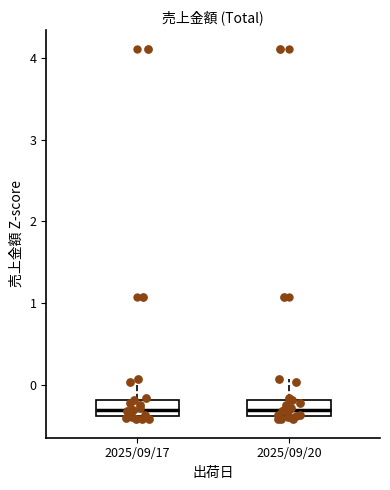

Reading left to right, transcribe this box plot: for each box, give where its median line is, the range the box spans, and where its two whiskers end, as read against the y-axis. The values are not printed on the chart, so give them approximately, as read against the axis.

2025/09/17: median -0.3, box -0.4 to -0.2, whiskers -0.4 (just below the box's lower edge) to 0.1
2025/09/20: median -0.3, box -0.4 to -0.2, whiskers -0.4 (just below the box's lower edge) to 0.1